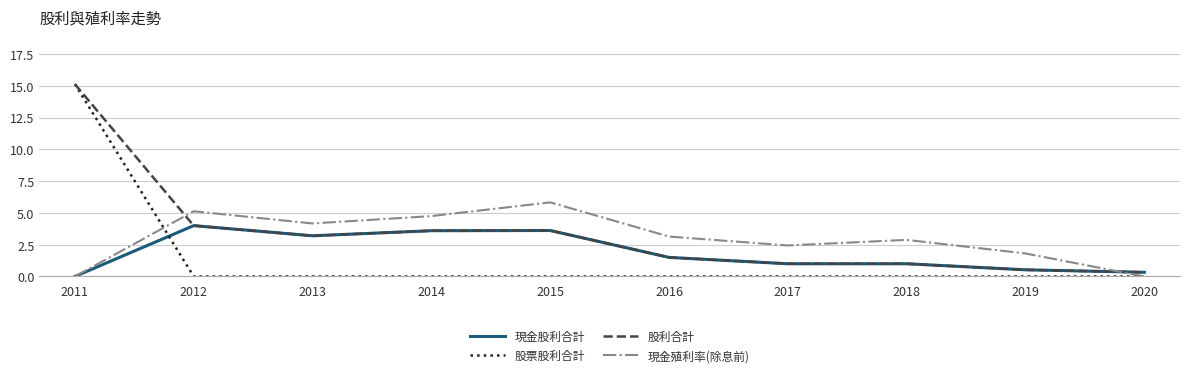

Between 2018 and 2020, which series saw the biggest shift?

現金殖利率(除息前)